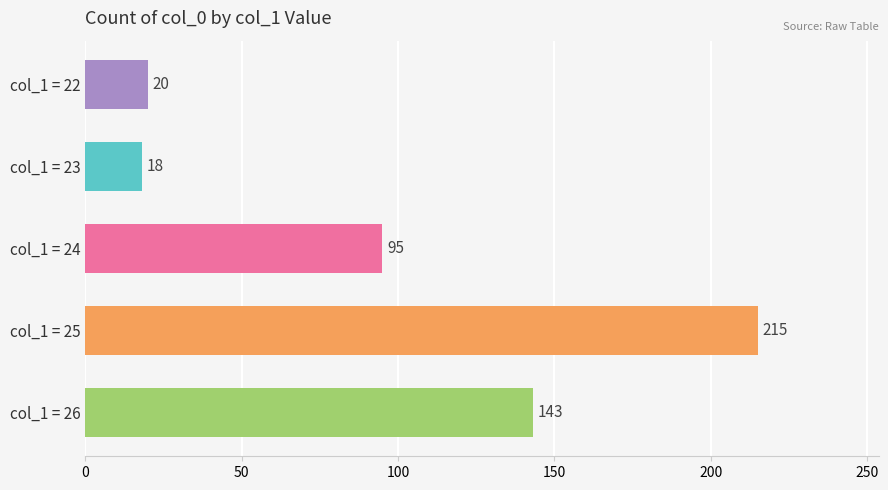

Between col_1 = 25 and col_1 = 22, which is larger?

col_1 = 25